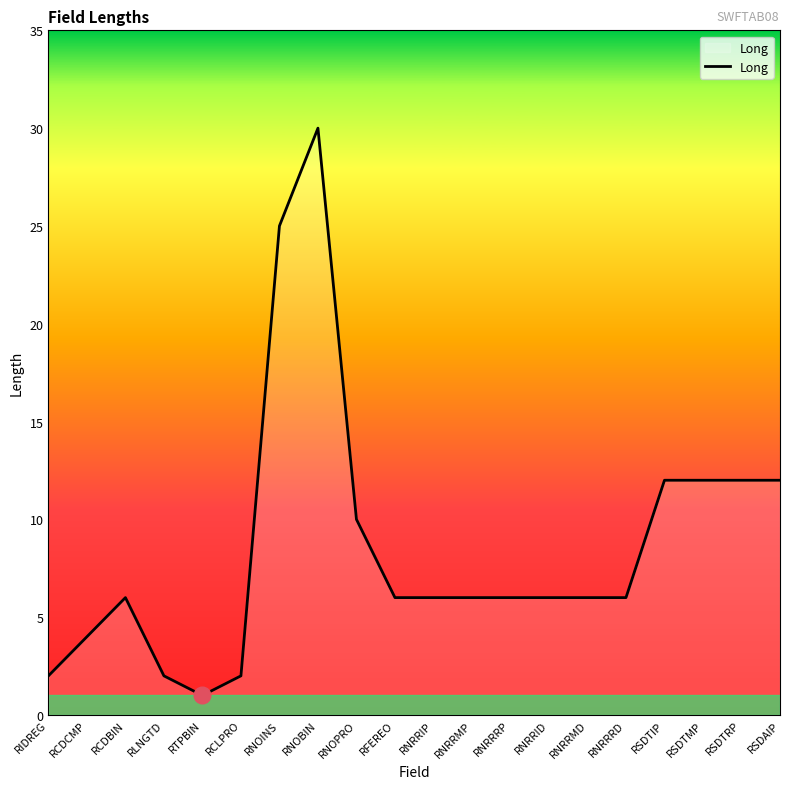

The chart shows a value of 12 at RSDTRP. True or false?

True